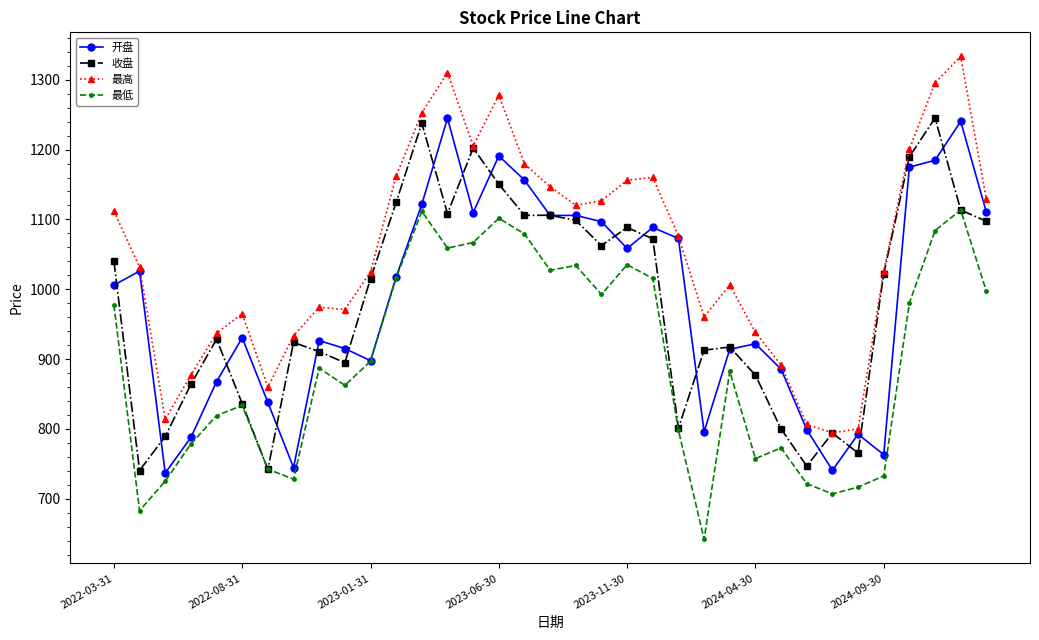

In 开盘, how many points are lower than both neighbors (excluding endpoints)?

9